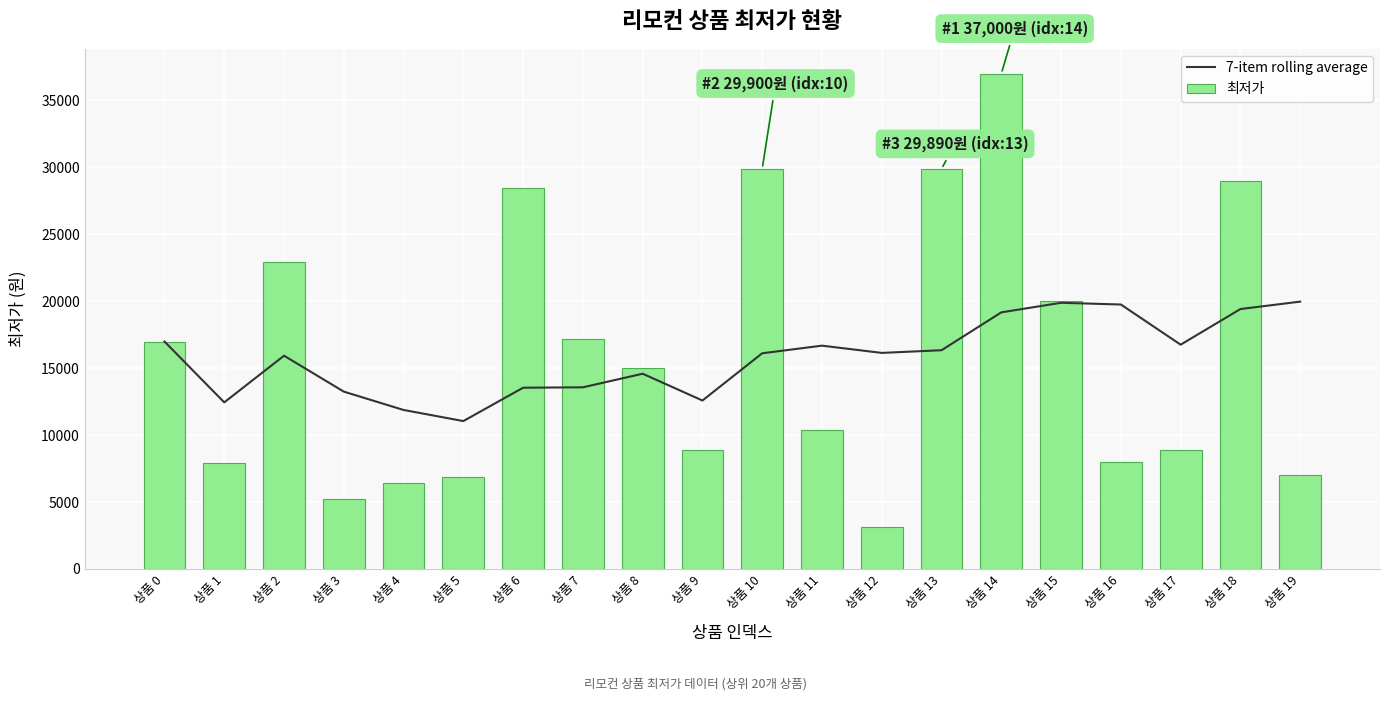

Reading left to right, extract all data points from this chart.

7-item rolling average: 상품 0=16990.0	상품 1=12445.0	상품 2=15930.0	상품 3=13247.5	상품 4=11878.0	상품 5=11048.3	상품 6=13540.0	상품 7=13570.0	상품 8=14584.3	상품 9=12584.3	상품 10=16112.9	상품 11=16680.0	상품 12=16140.0	상품 13=16340.0	상품 14=19168.6	상품 15=19882.9	상품 16=19754.3	상품 17=16754.3	상품 18=19415.7	상품 19=19970.0
최저가: 상품 0=16990.0	상품 1=7900.0	상품 2=22900.0	상품 3=5200.0	상품 4=6400.0	상품 5=6900.0	상품 6=28490.0	상품 7=17200.0	상품 8=15000.0	상품 9=8900.0	상품 10=29900.0	상품 11=10370.0	상품 12=3120.0	상품 13=29890.0	상품 14=37000.0	상품 15=20000.0	상품 16=8000.0	상품 17=8900.0	상품 18=29000.0	상품 19=7000.0